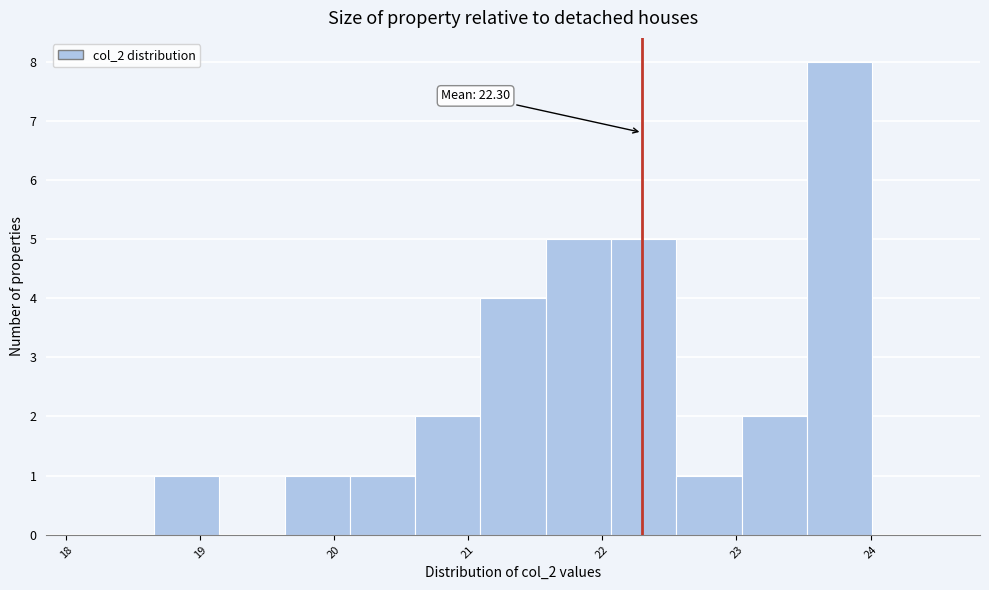

Which range on the x-axis has the tallest bar?

23.5 to 24.0